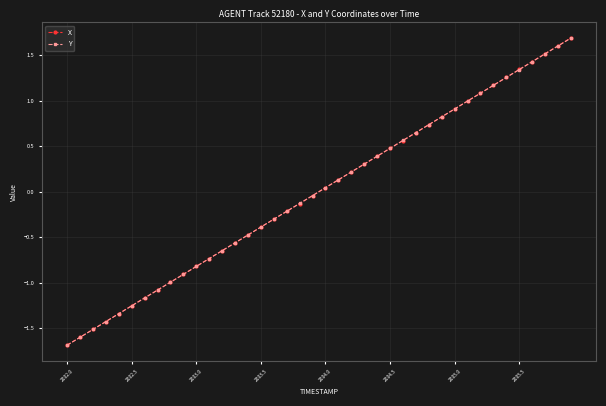

What is the value of the X point at the 40th from the left?

1.7